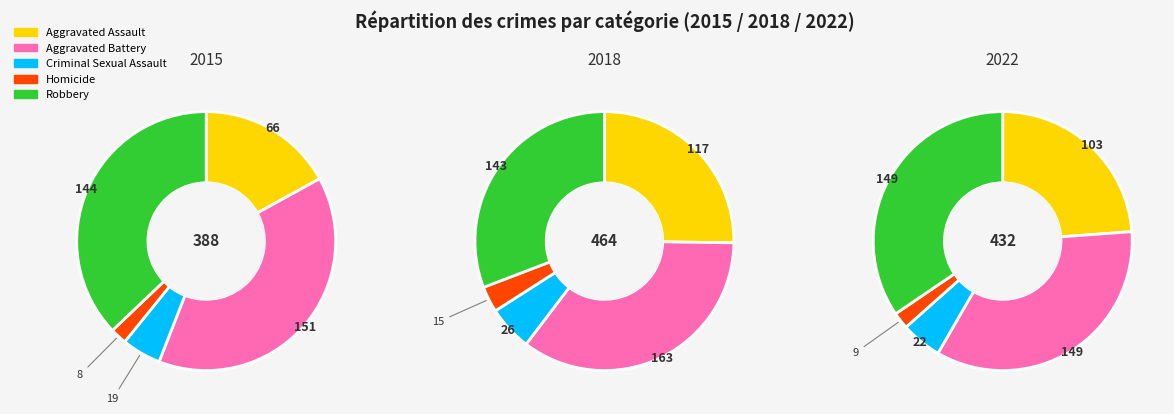

The Homicide slice represents 7% of the pie. True or false?

False